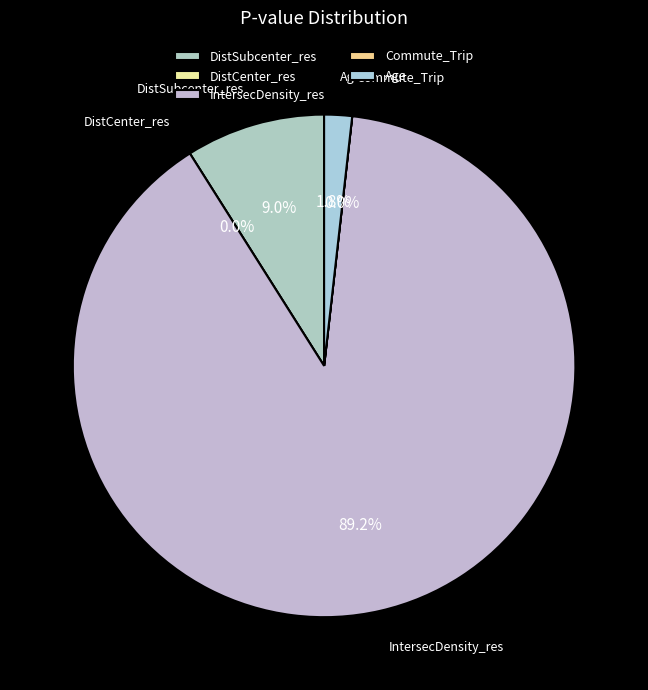

Combined, what portion of the pie is Age and IntersecDensity_res?

91.0%